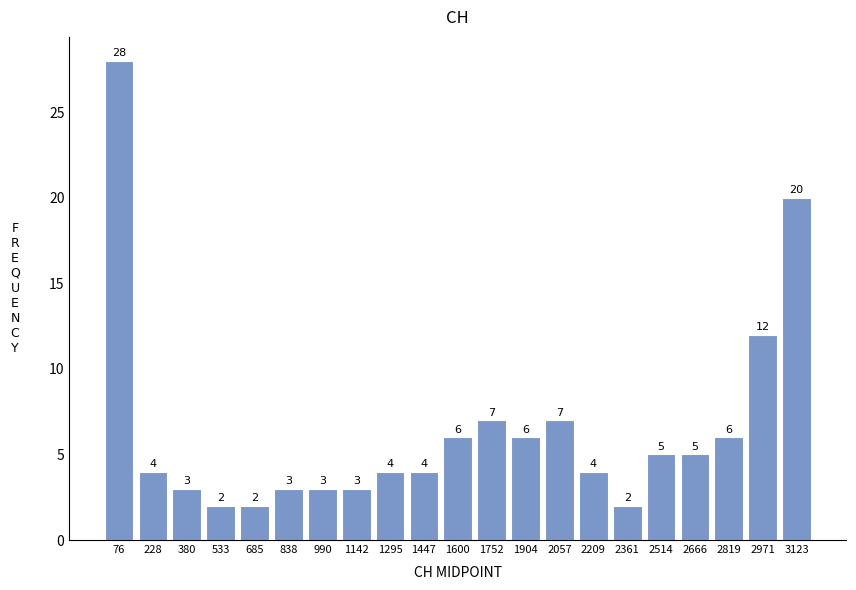

Which range on the x-axis has the tallest bar?

0 to 160